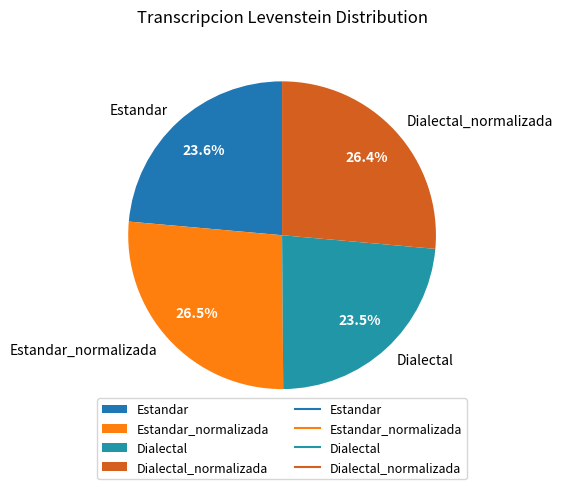

What percentage is the Estandar slice, to the nearest percent?

24%